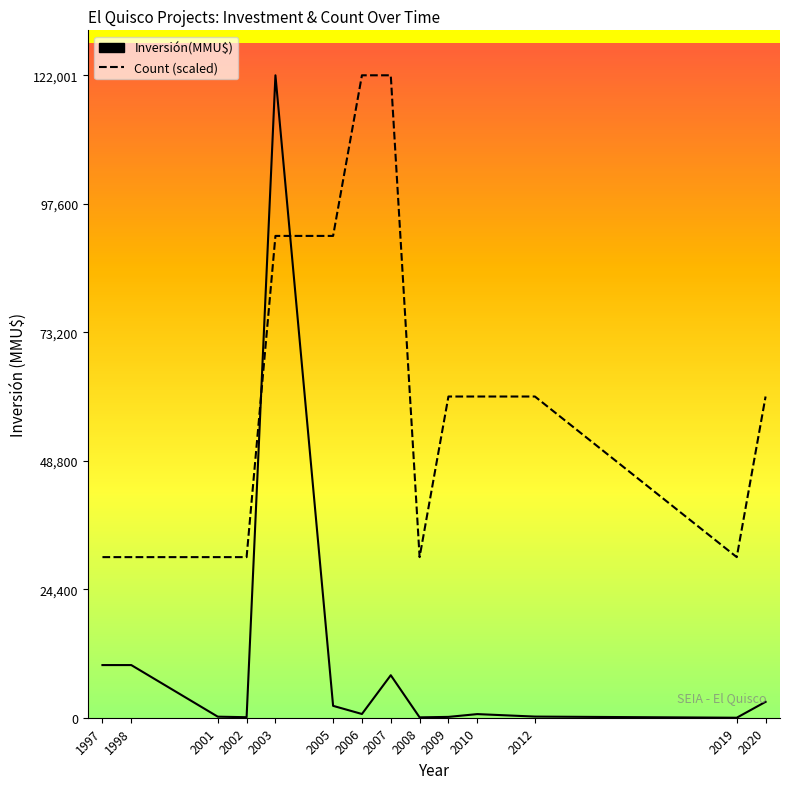

Reading left to right, transcribe all the data shown in this chart.

Inversión(MMU$): 1997=10000.0	1998=10000.0	2001=200.0	2002=100.0	2003=122001.0	2005=2256.0	2006=710.0	2007=8072.0	2008=72.0	2009=160.0	2010=688.0	2012=218.0	2019=0.0	2020=3020.0
Count (scaled): 1997=30500.2	1998=30500.2	2001=30500.2	2002=30500.2	2003=91500.8	2005=91500.8	2006=122001.0	2007=122001.0	2008=30500.2	2009=61000.5	2010=61000.5	2012=61000.5	2019=30500.2	2020=61000.5